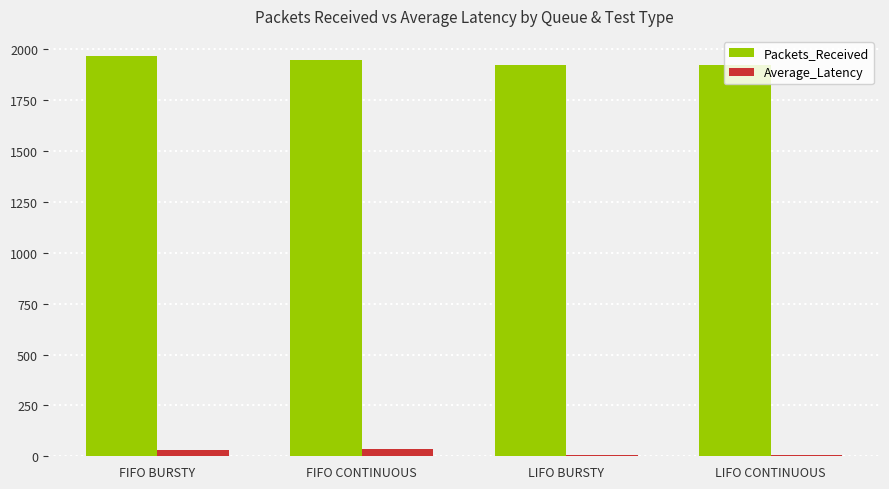

List the series in order of their peak value, lowest first.

Average_Latency, Packets_Received